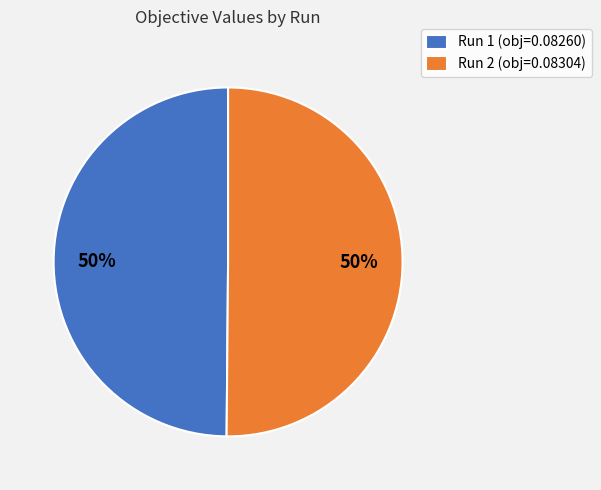

Is the sum of Run 1 (obj=0.08260) and Run 2 (obj=0.08304) greater than half?

Yes